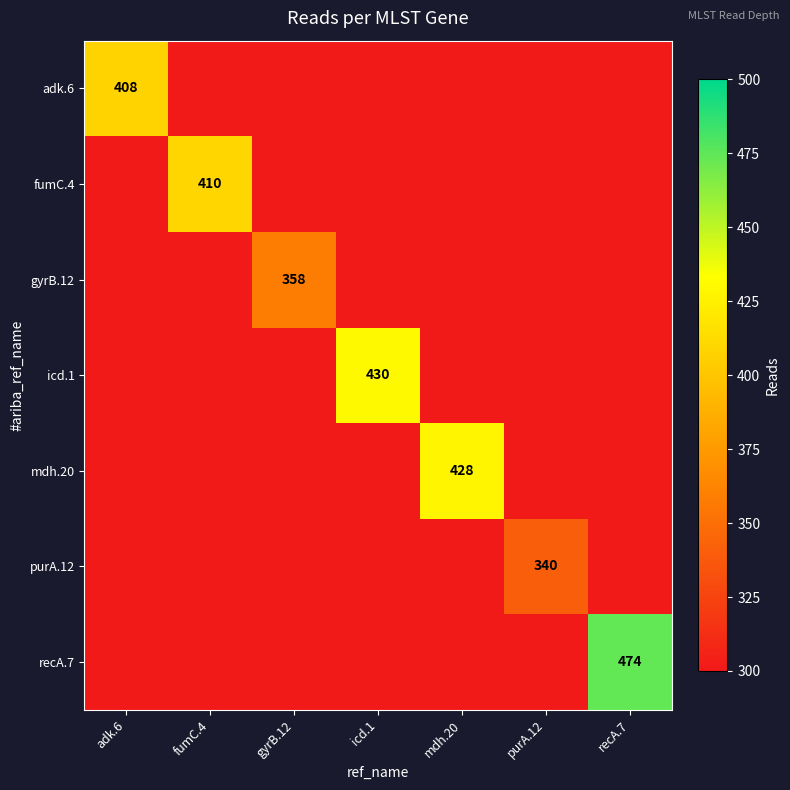

Rank the categories by mdh.20 value from highest to lowest.

mdh.20, adk.6, fumC.4, gyrB.12, icd.1, purA.12, recA.7